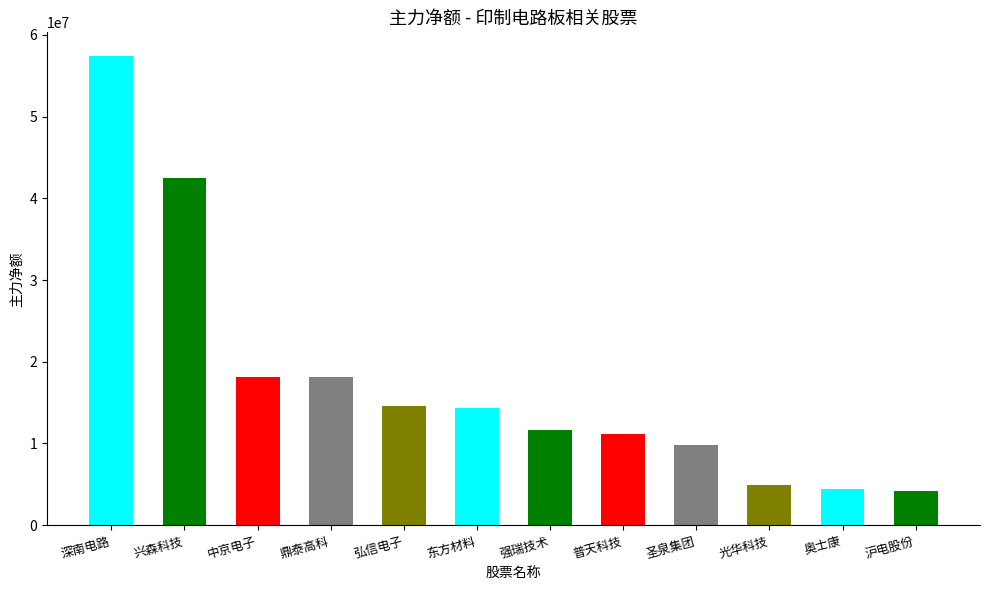

Where is the data nearest to the value 30805467?

兴森科技